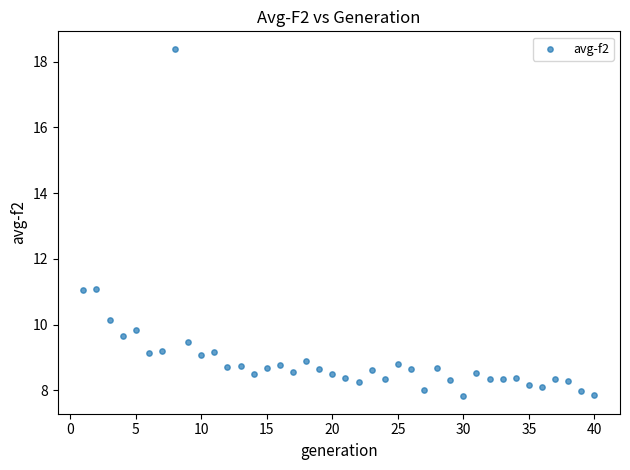

What is the range of Y values (max minus min)?

10.6